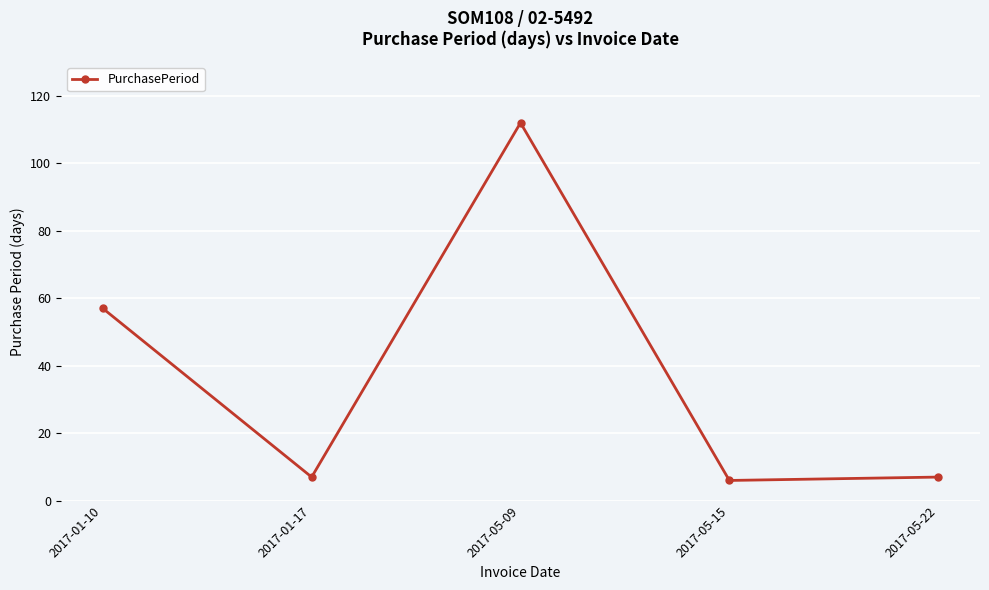

What is the change in value from 2017-05-09 to 2017-05-15?

-106